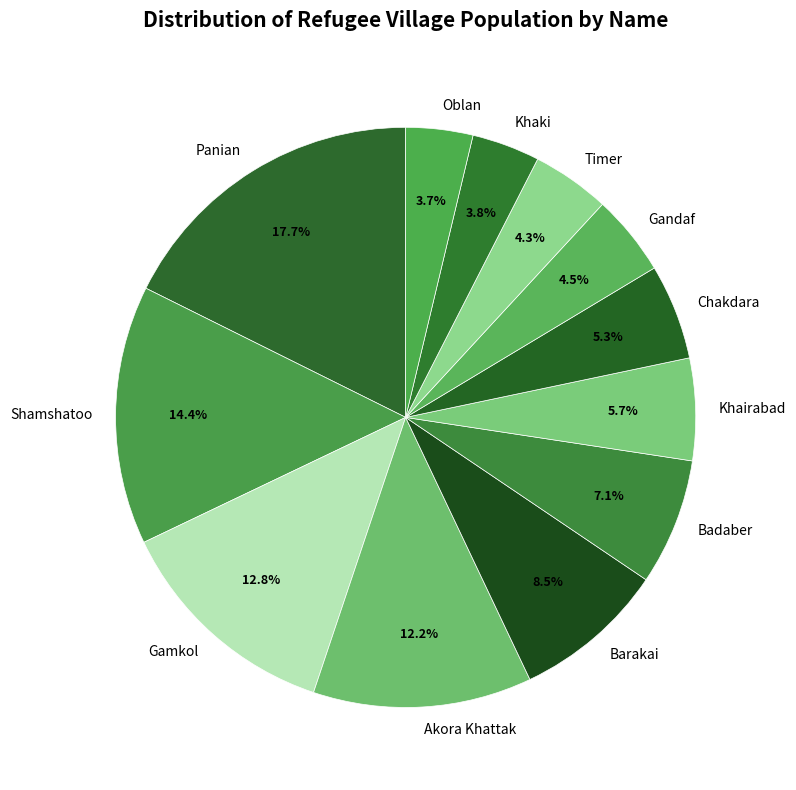

Which has a higher value, Timer or Khaki?

Timer